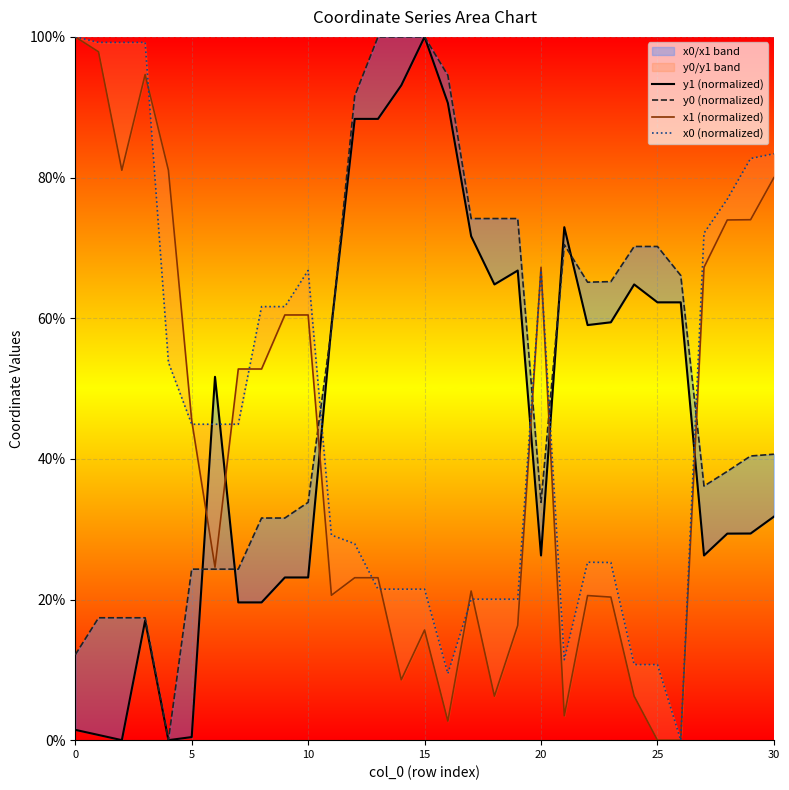

Which series changed the most between 16 and 30?

x1 (normalized)